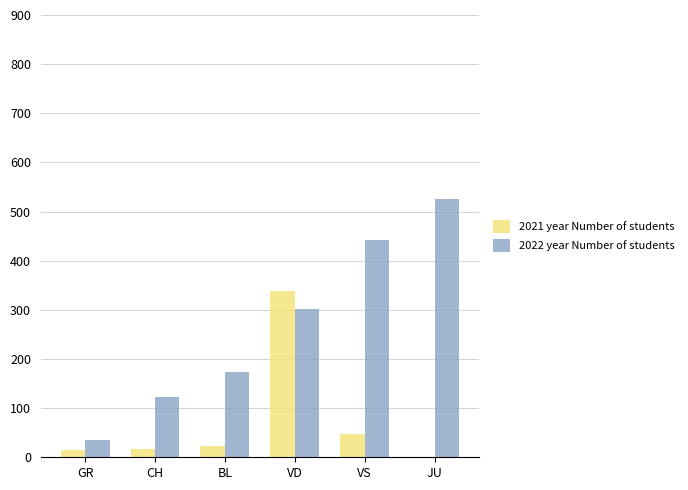

Are the bars horizontal?

No